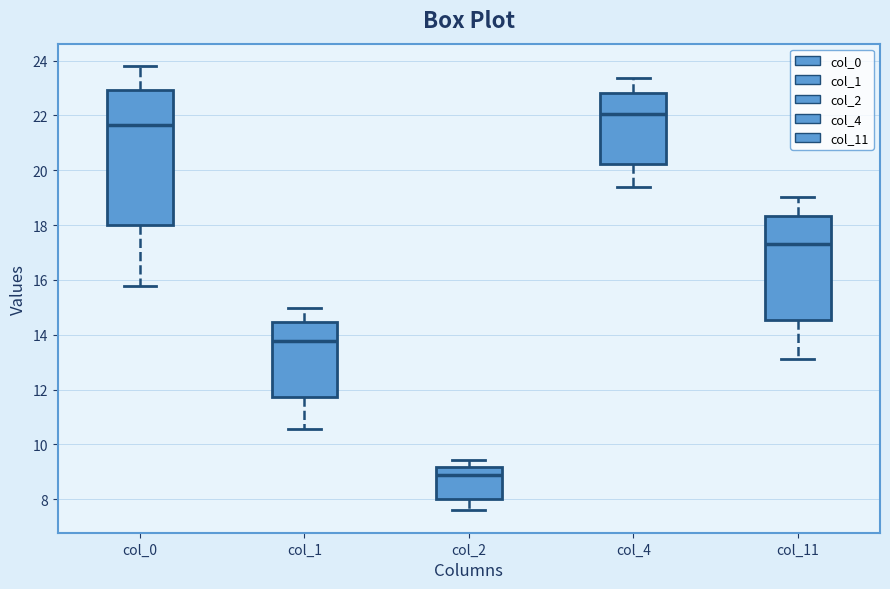

Reading left to right, transcribe this box plot: for each box, give where its median line is, the range the box spans, and where its two whiskers end, as read against the y-axis. The values are not printed on the chart, so give them approximately, as read against the axis.

col_0: median 21.6, box 18.0 to 23.0, whiskers 15.8 to 23.8
col_1: median 13.8, box 11.8 to 14.4, whiskers 10.6 to 15.0
col_2: median 8.8, box 8.0 to 9.2, whiskers 7.6 to 9.4
col_4: median 22.0, box 20.2 to 22.8, whiskers 19.4 to 23.4
col_11: median 17.4, box 14.6 to 18.4, whiskers 13.2 to 19.0